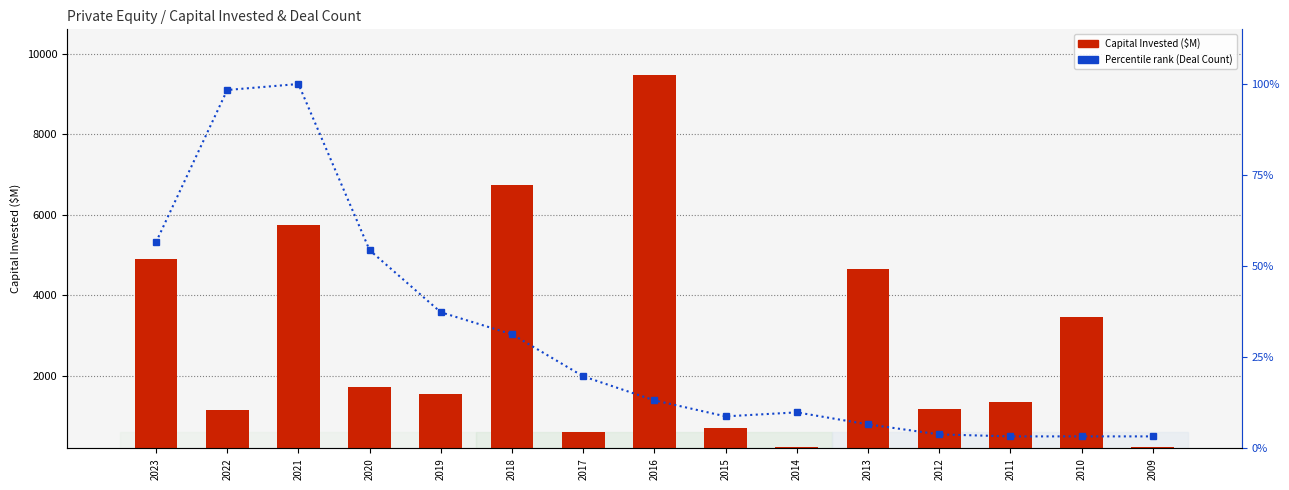

The Capital Invested (PE) series shows 944.9 at 2022. True or false?

True